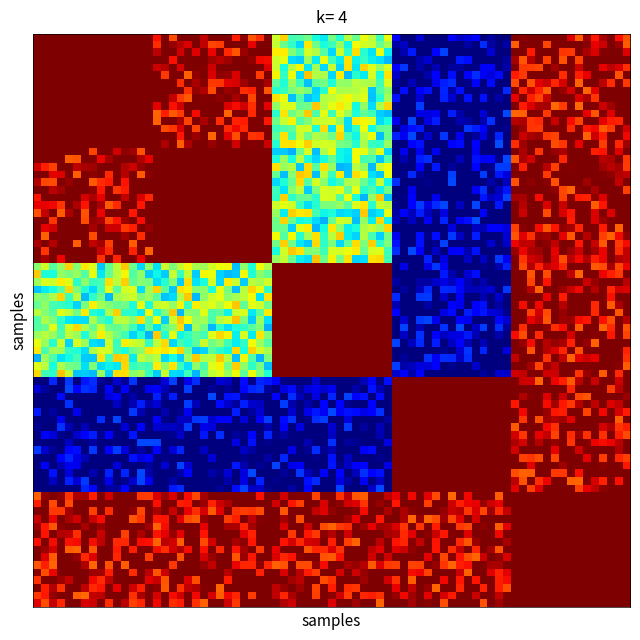

What is the minimum value shown in the chart?

1